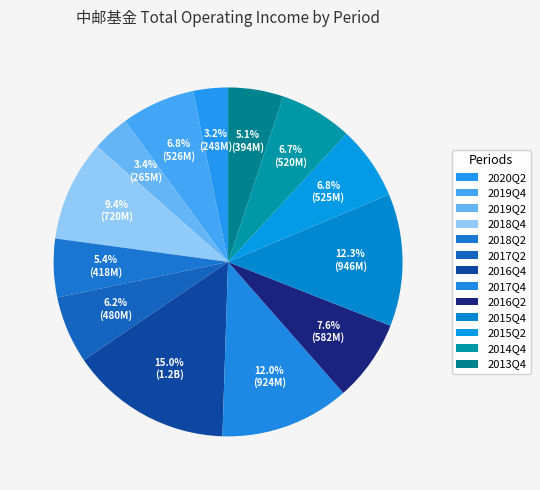

Count the number of slices in the pie.

13